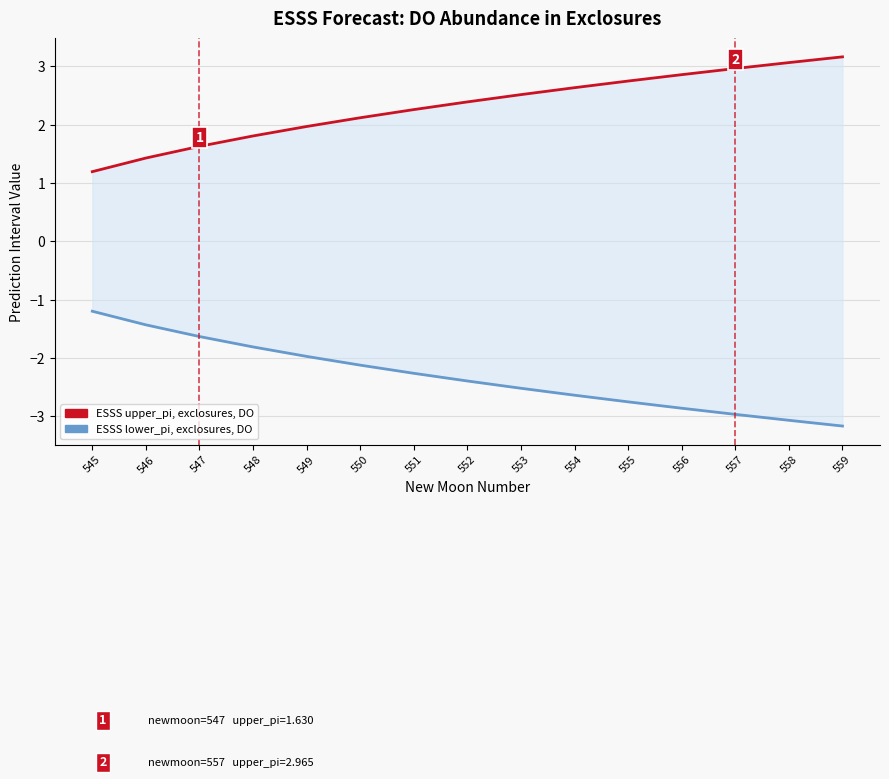

Reading left to right, what are all the values shown in this chart?

ESSS upper_pi, exclosures, DO: 1.2	1.4	1.6	1.8	2.0	2.1	2.3	2.4	2.5	2.6	2.8	2.9	3.0	3.1	3.2
ESSS lower_pi, exclosures, DO: -1.2	-1.4	-1.6	-1.8	-2.0	-2.1	-2.3	-2.4	-2.5	-2.6	-2.8	-2.9	-3.0	-3.1	-3.2